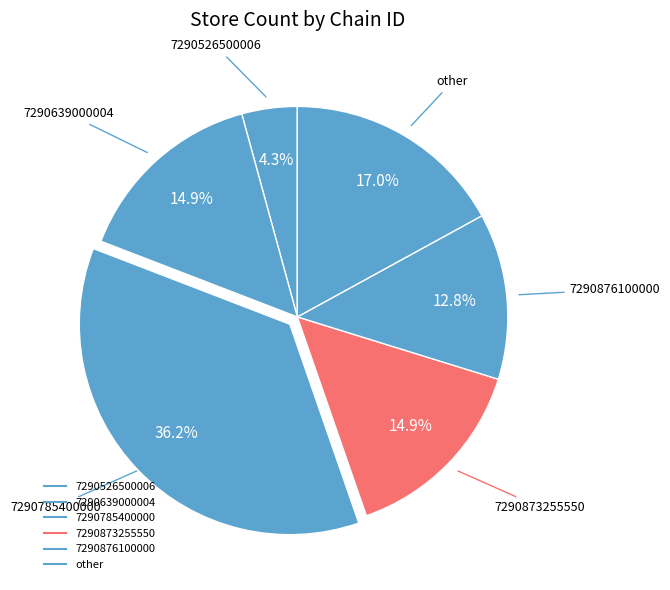

How many slices are in this pie chart?

6